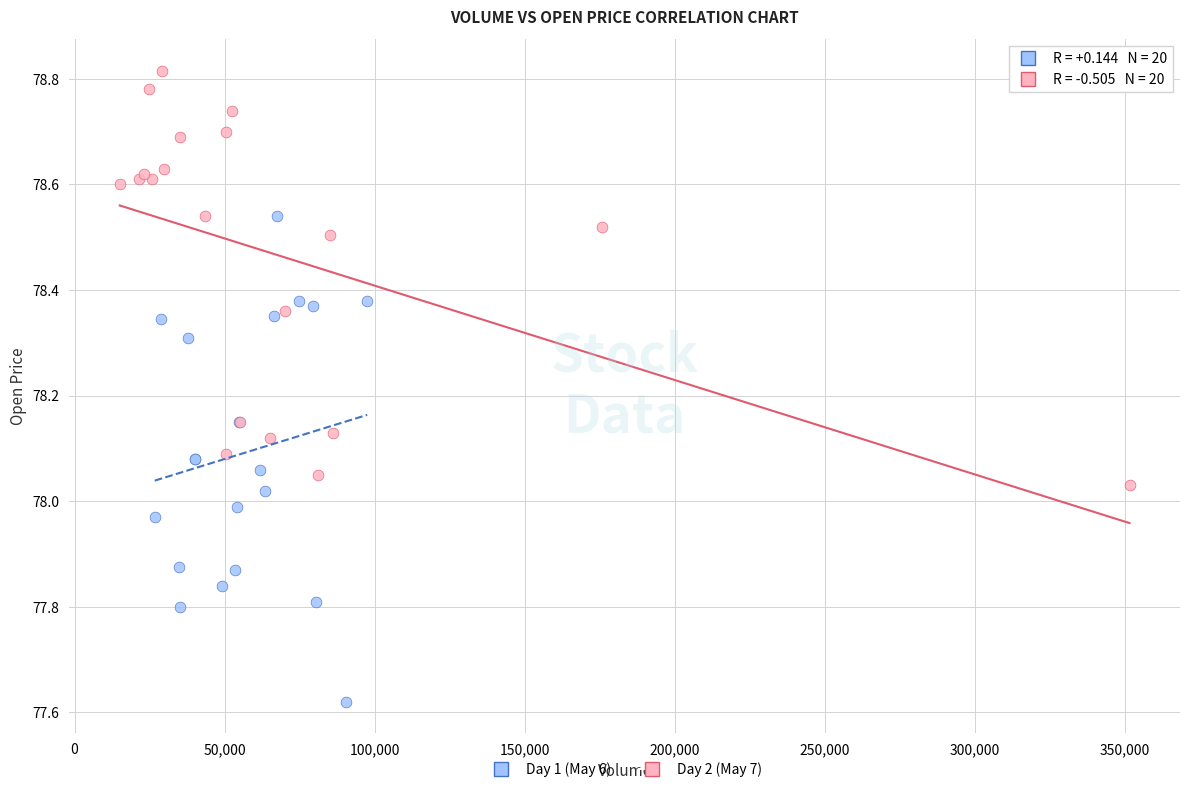

What are all the series names shown in the legend?

Day 1 (May 6), Day 2 (May 7)